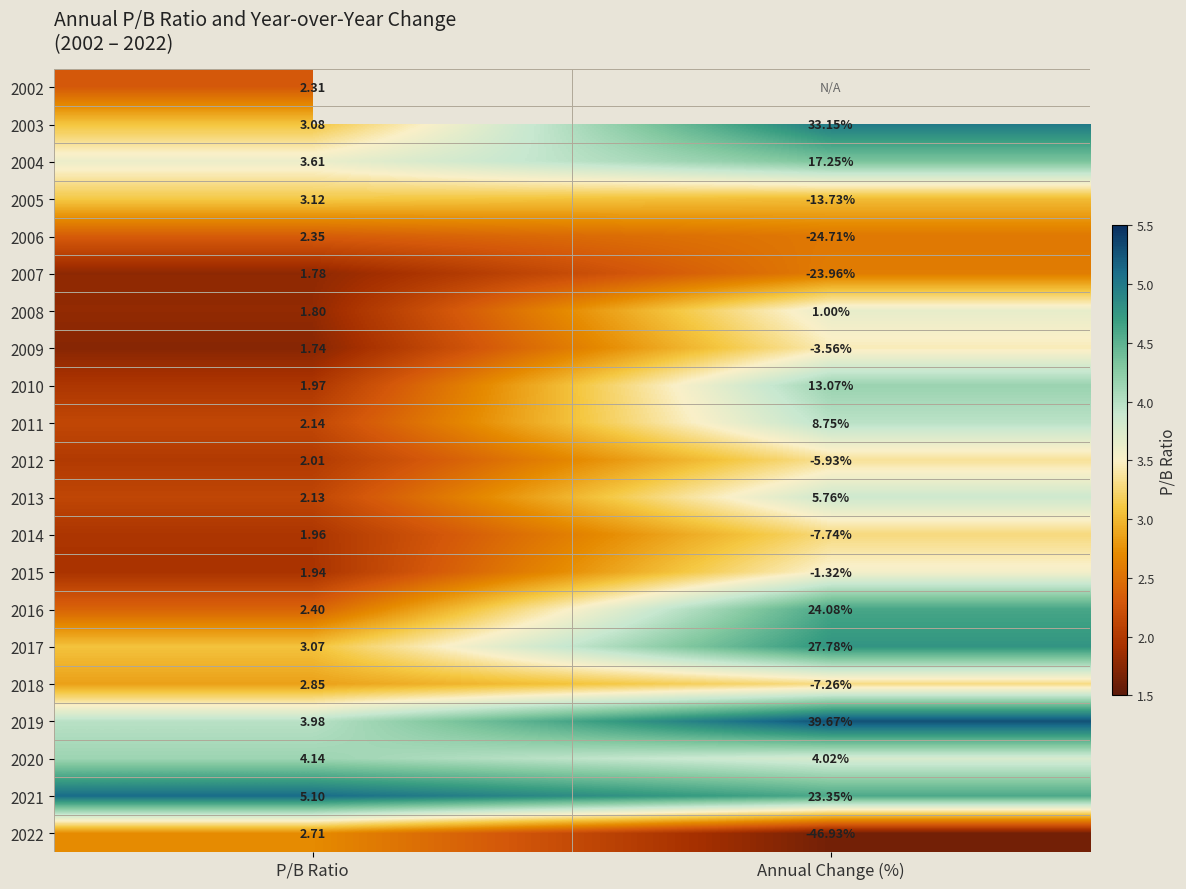

At which label does 2010 first exceed 13?

Annual Change (%)